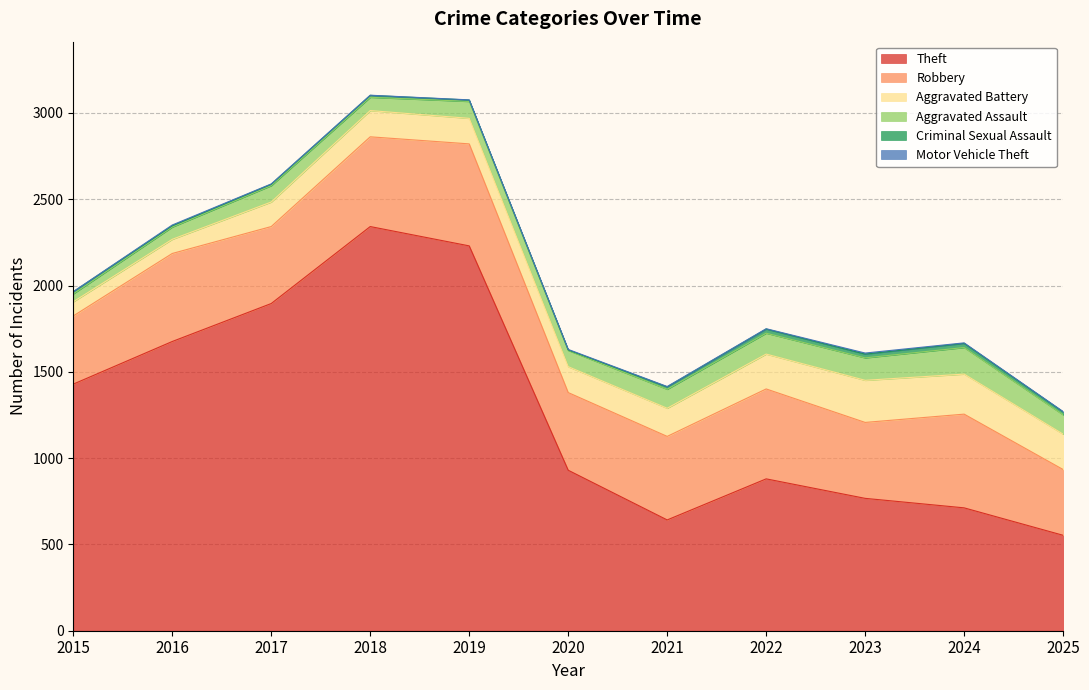

True or false: Theft has a value of 1333 at 2023.

False